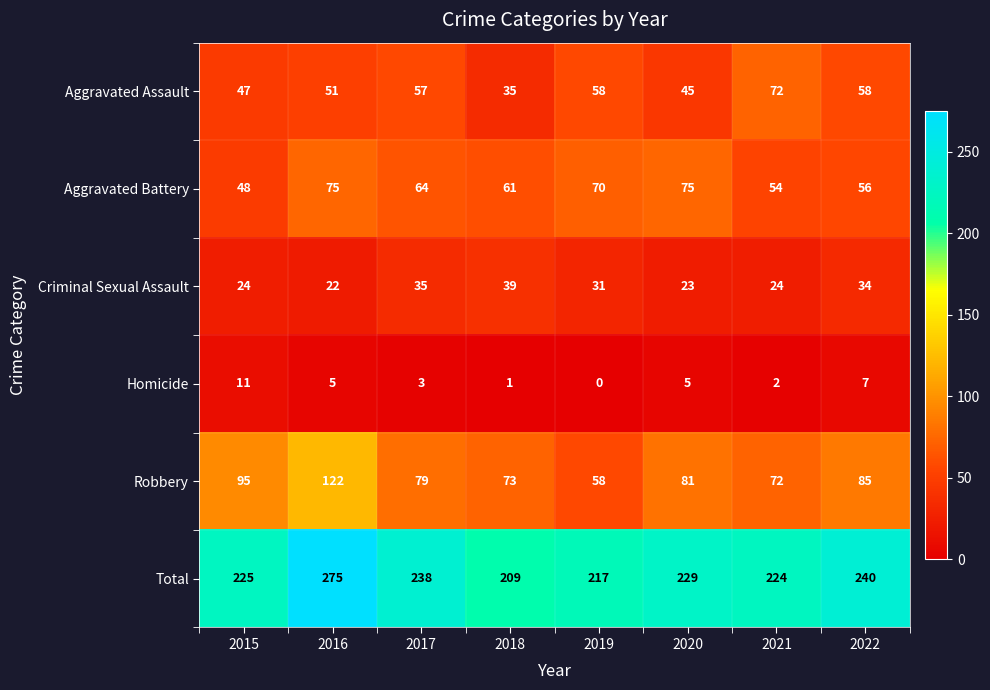

Which category has the lowest value across all series?

2019